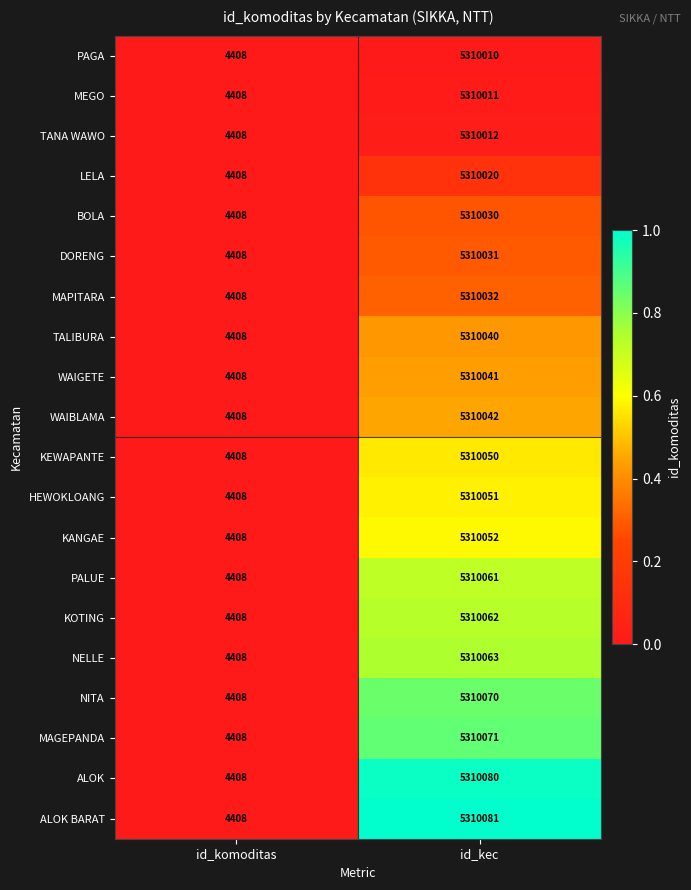

What is the difference between the maximum and minimum values in the DORENG series?

5305623